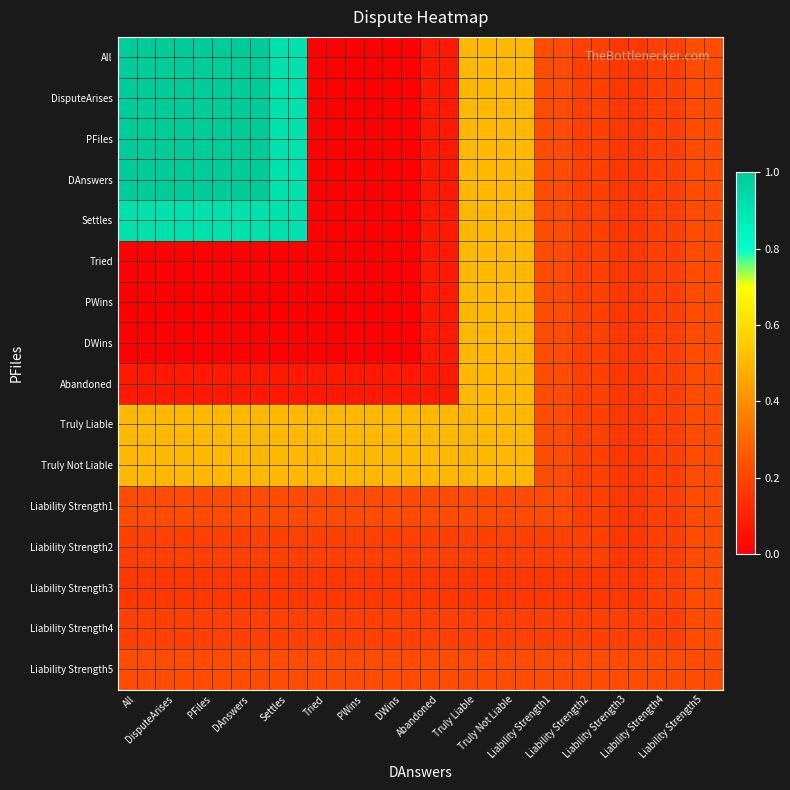

Which series changed the most between Settles and Liability Strength1?

All